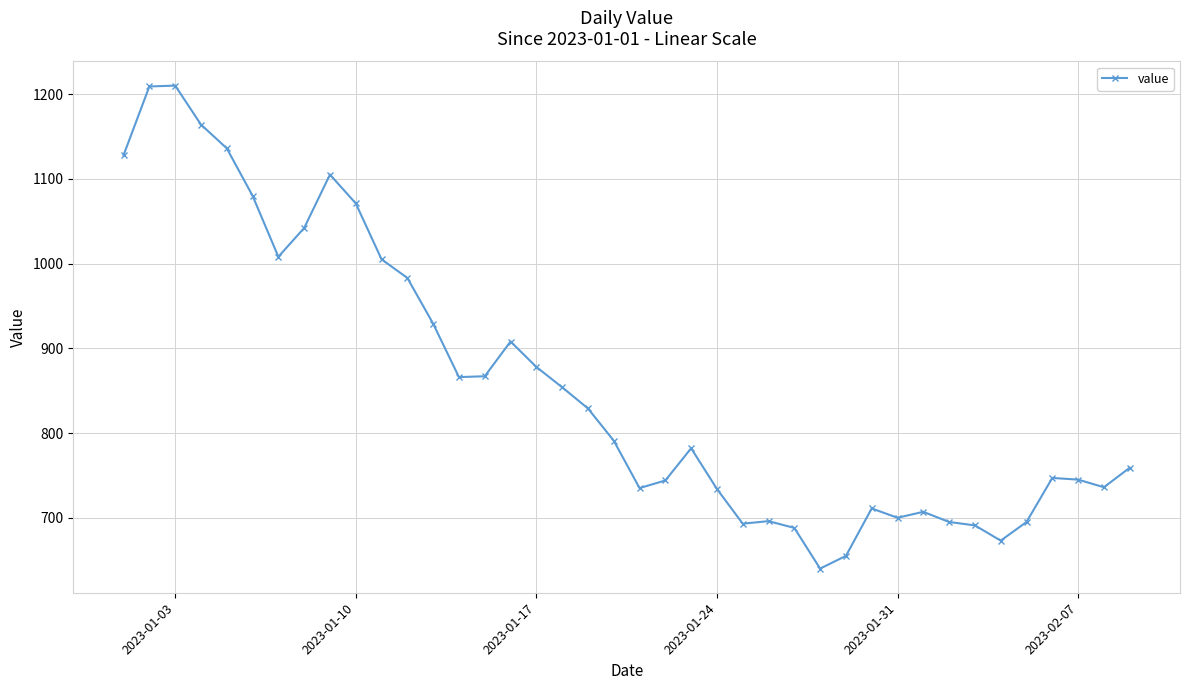

What is the value of the 39th point from the left?

736